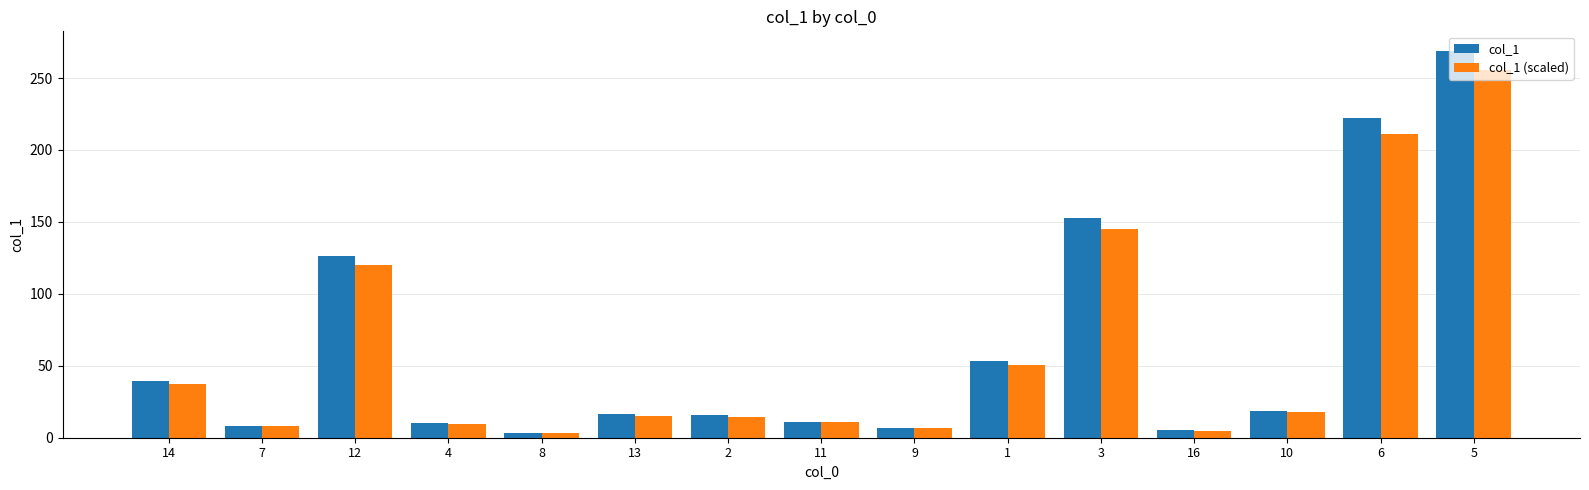

How many data points in col_1 are less than 16?

7